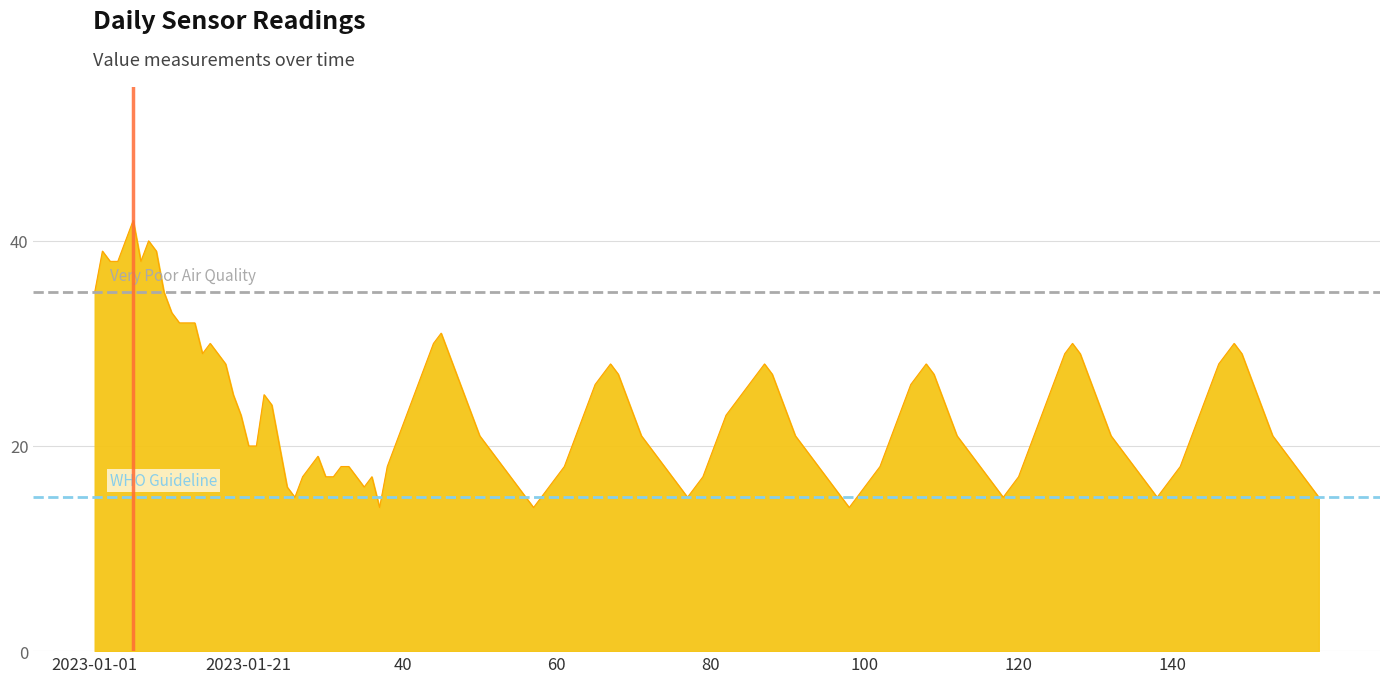

How many lines are shown in the chart?

2